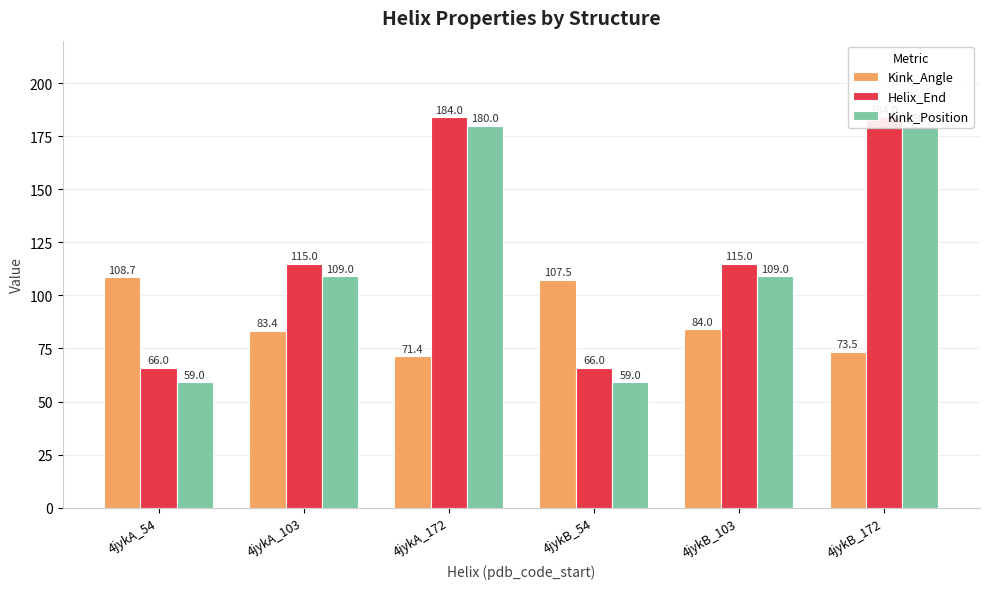

Reading left to right, transcribe all the data shown in this chart.

Kink_Angle: 4jykA_54=108.7	4jykA_103=83.4	4jykA_172=71.4	4jykB_54=107.5	4jykB_103=84.0	4jykB_172=73.5
Helix_End: 4jykA_54=66.0	4jykA_103=115.0	4jykA_172=184.0	4jykB_54=66.0	4jykB_103=115.0	4jykB_172=184.0
Kink_Position: 4jykA_54=59.0	4jykA_103=109.0	4jykA_172=180.0	4jykB_54=59.0	4jykB_103=109.0	4jykB_172=180.0